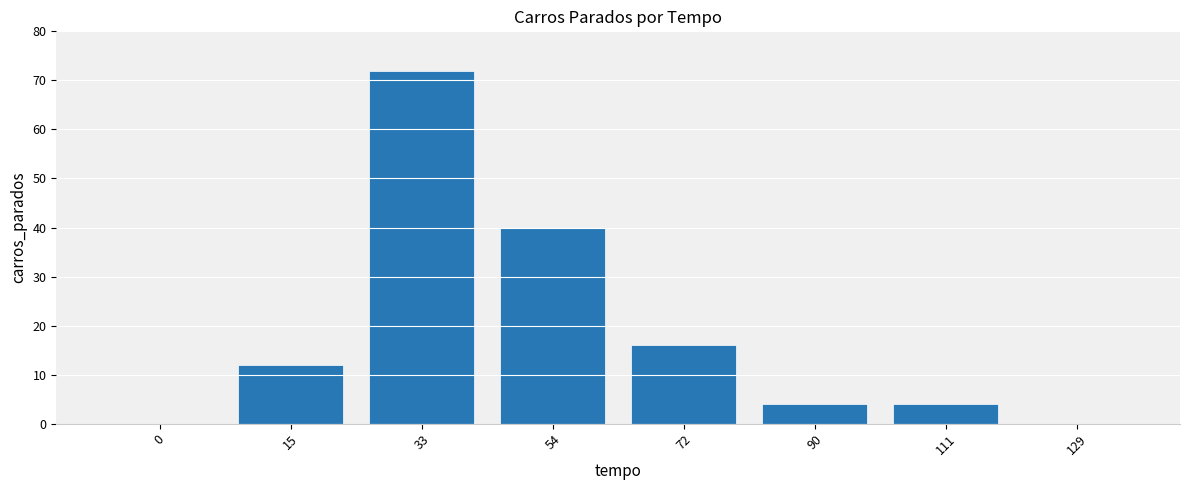

The value at 15 is 7. True or false?

False